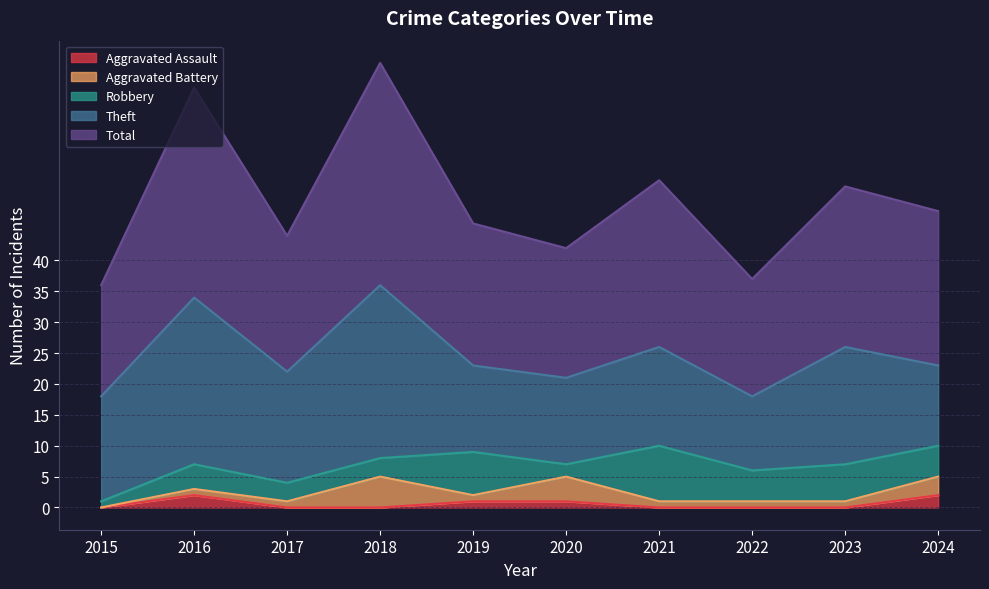

Reading left to right, transcribe all the data shown in this chart.

Aggravated Assault: 2015=0	2016=2	2017=0	2018=0	2019=1	2020=1	2021=0	2022=0	2023=0	2024=2
Aggravated Battery: 2015=0	2016=1	2017=1	2018=5	2019=1	2020=4	2021=1	2022=1	2023=1	2024=3
Robbery: 2015=1	2016=4	2017=3	2018=3	2019=7	2020=2	2021=9	2022=5	2023=6	2024=5
Theft: 2015=17	2016=27	2017=18	2018=28	2019=14	2020=14	2021=16	2022=12	2023=19	2024=13
Total: 2015=18	2016=34	2017=22	2018=36	2019=23	2020=21	2021=27	2022=19	2023=26	2024=25